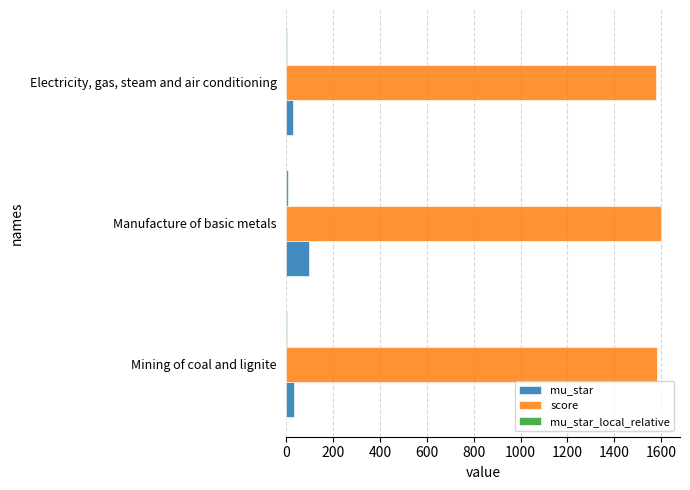

What is the highest value of the mu_star series?

96.6